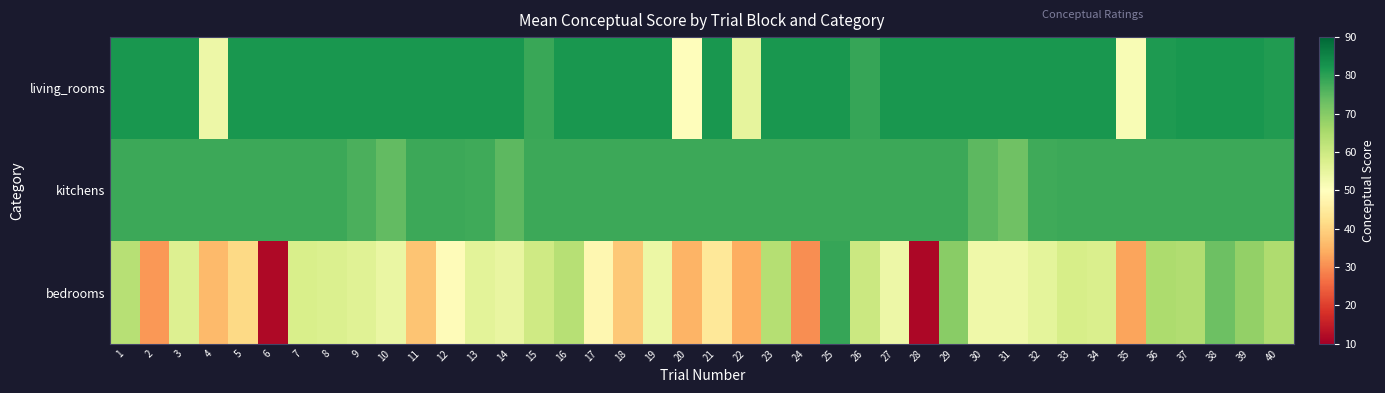

Which series has the largest range (max minus min)?

bedrooms